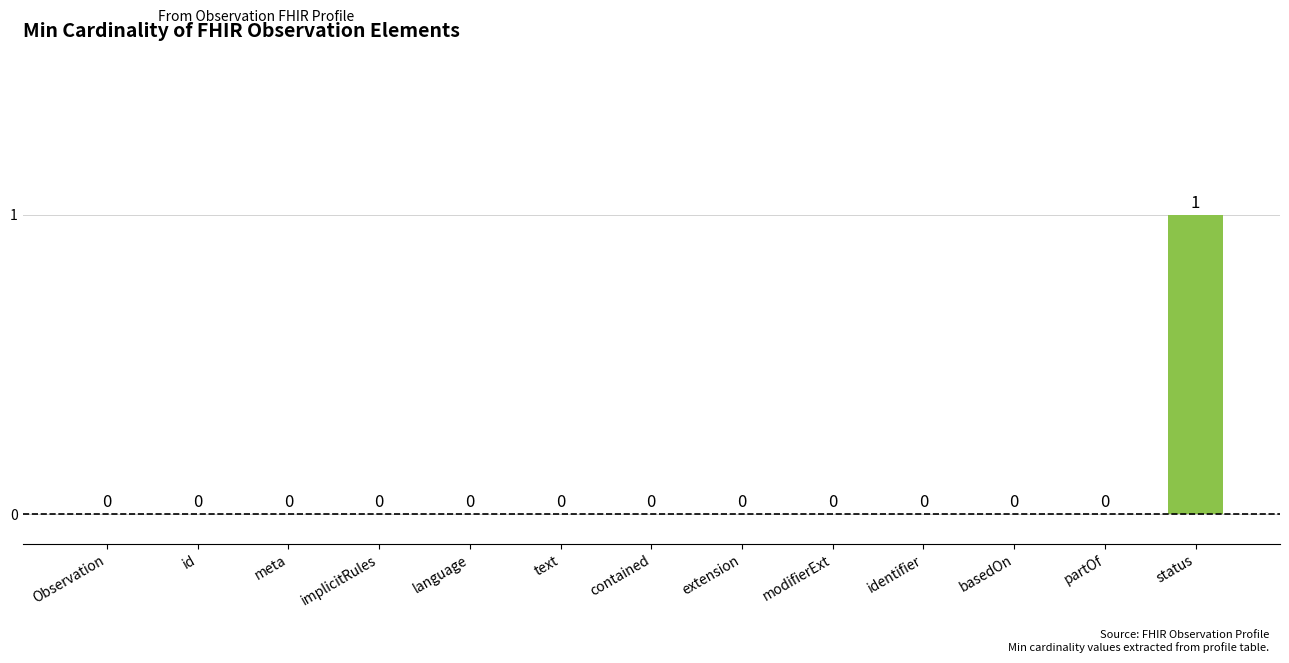

Count the values in the range 0 to 1.

13